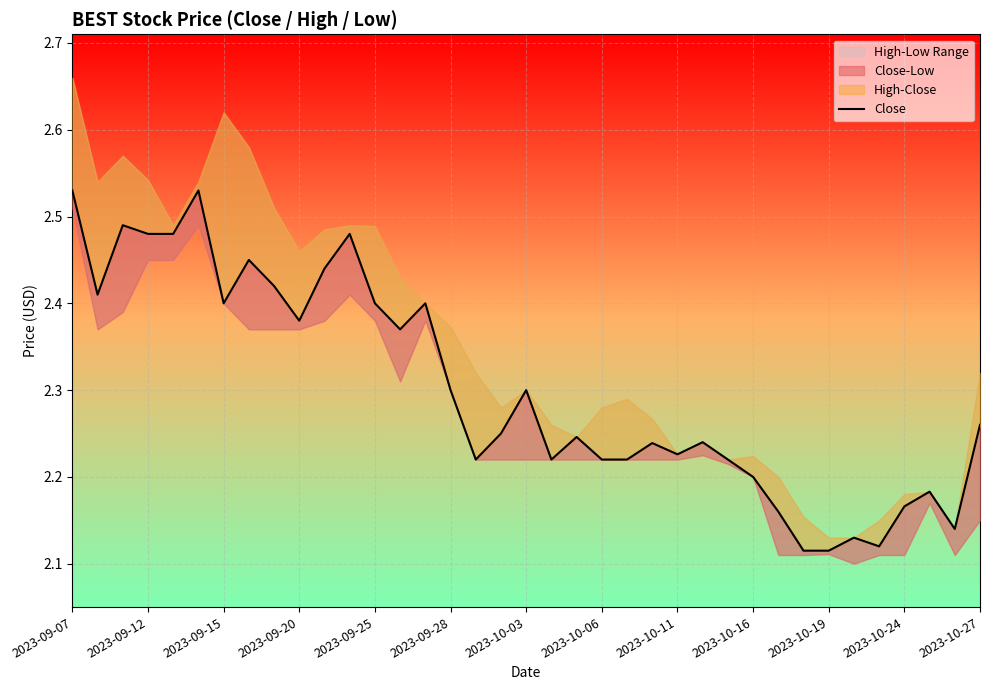

What is the greatest value displayed?

2.5